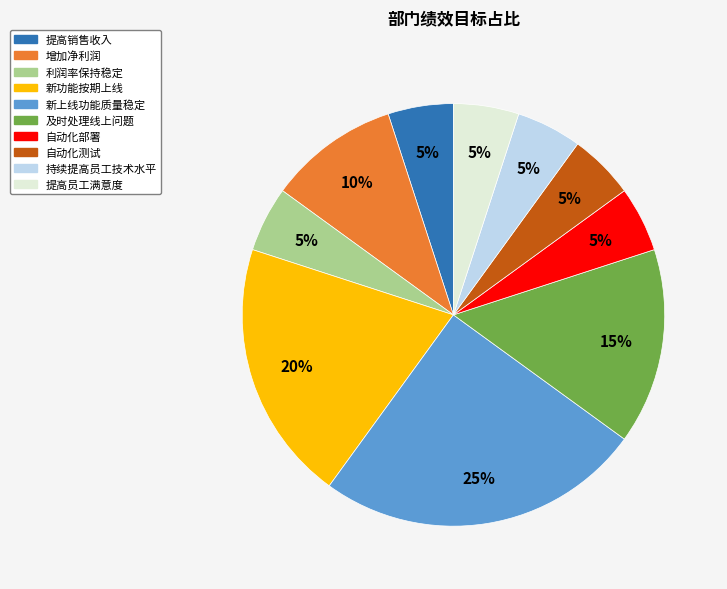

Is the sum of 利润率保持稳定 and 提高员工满意度 greater than half?

No